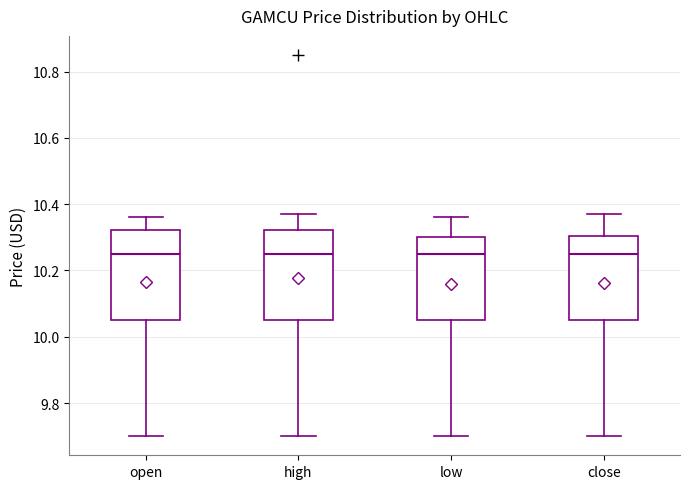

Reading left to right, read every box against the y-axis: the position of its median line, the range the box covers, and the ends of its whiskers. The values are not printed on the chart, so give them approximately, as read against the axis.

open: median 10.26, box 10.06 to 10.32, whiskers 9.70 to 10.36
high: median 10.26, box 10.06 to 10.32, whiskers 9.70 to 10.38
low: median 10.26, box 10.06 to 10.30, whiskers 9.70 to 10.36
close: median 10.26, box 10.06 to 10.30, whiskers 9.70 to 10.38